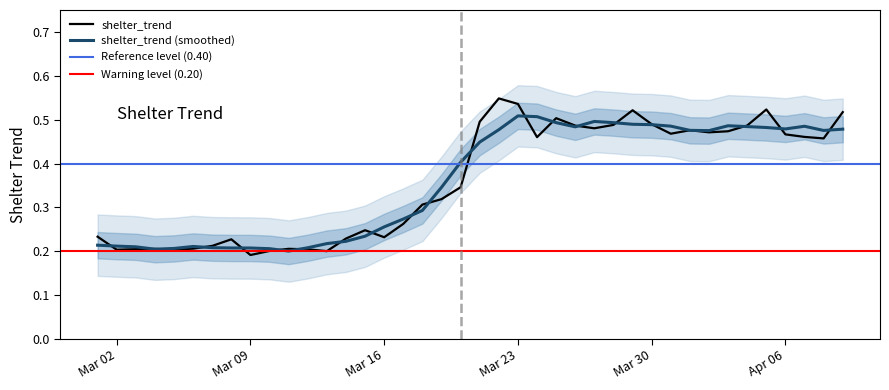

Is it true that shelter_trend equals 0.2 at Mar 02?

True